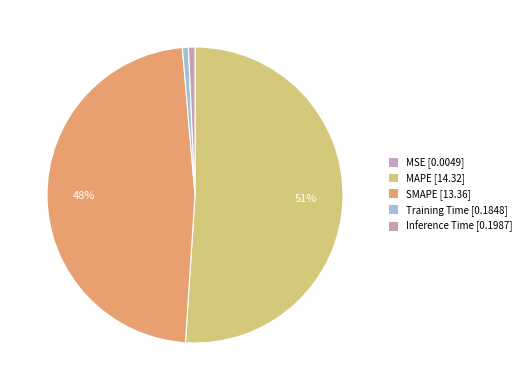

What is the change in value from MAPE to Training Time?

-14.1